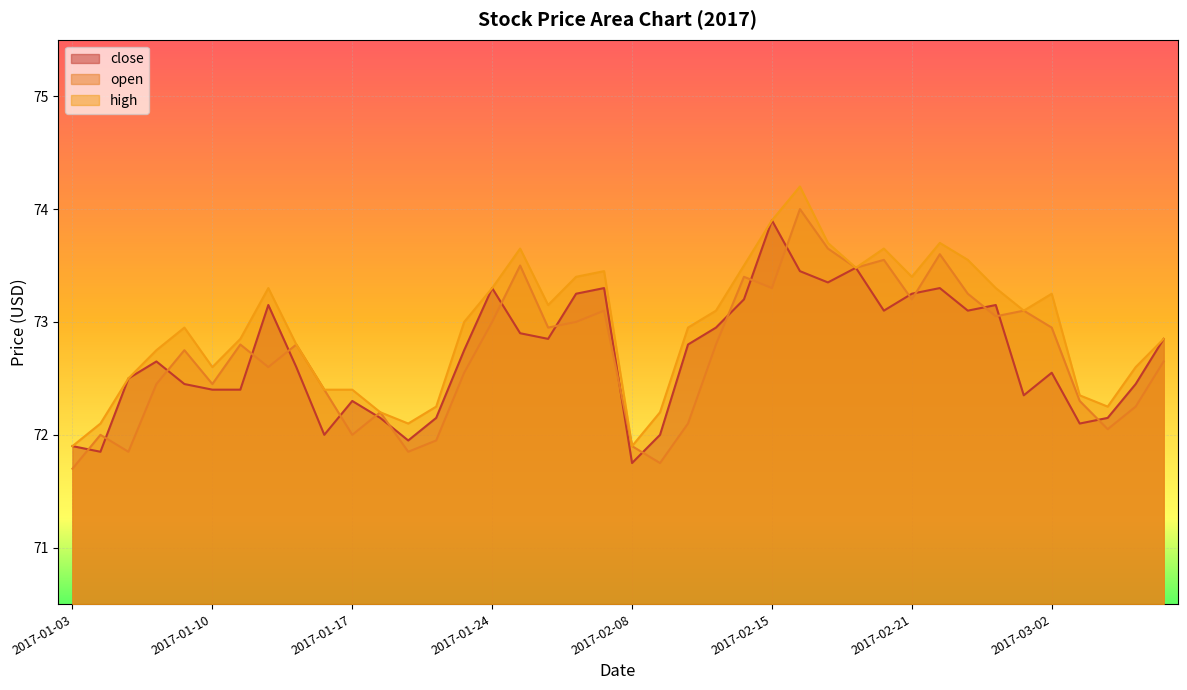

True or false: high and close intersect in this chart.

False